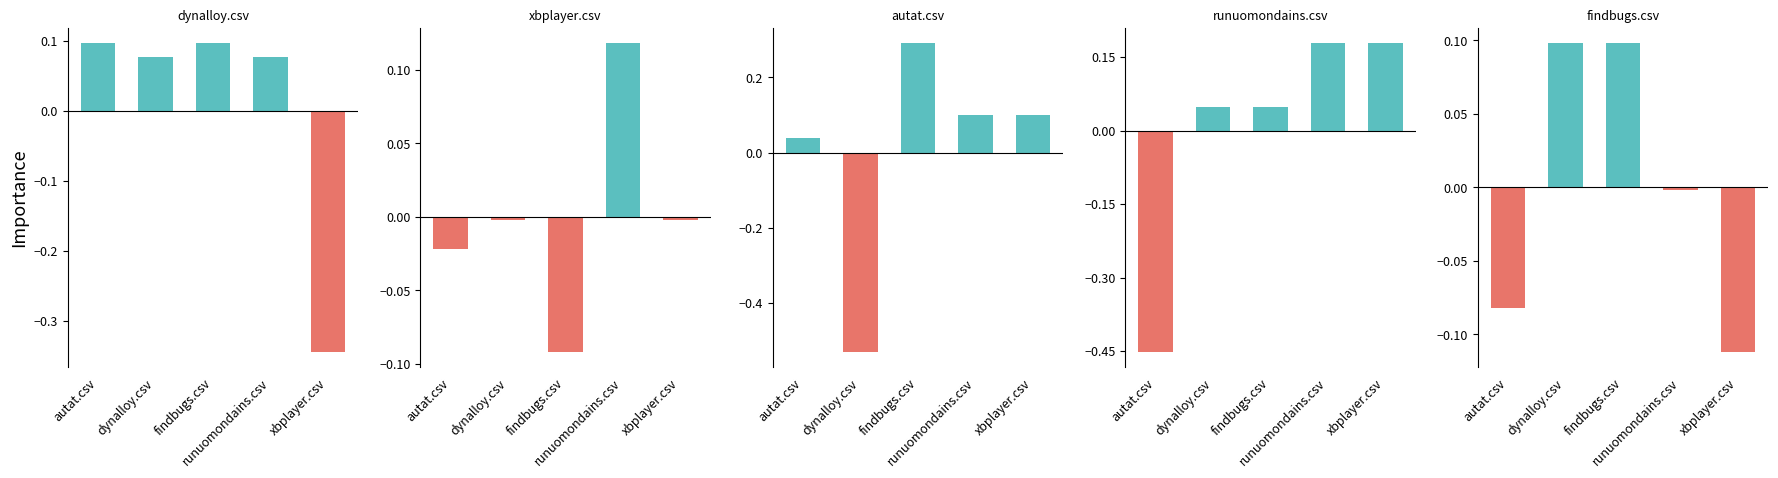

Between autat.csv and runuomondains.csv, which series saw the biggest shift?

runuomondains.csv